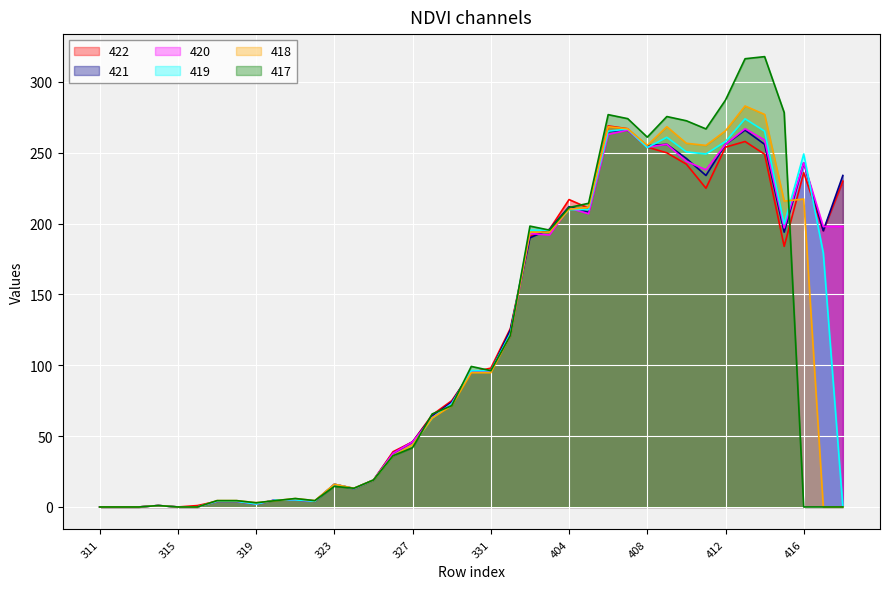

What is the difference between the 418 values at 326 and 331?

58.6